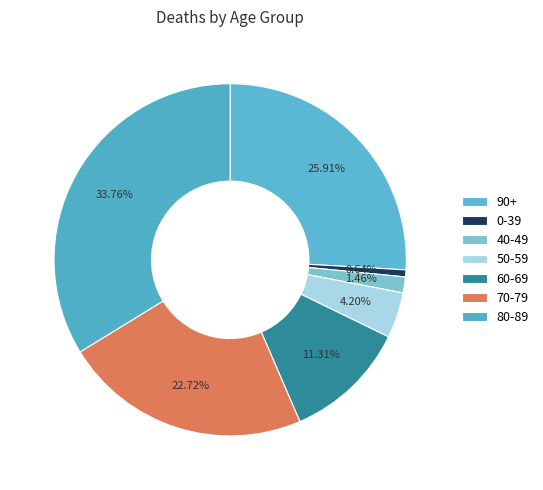

Count the number of slices in the pie.

7